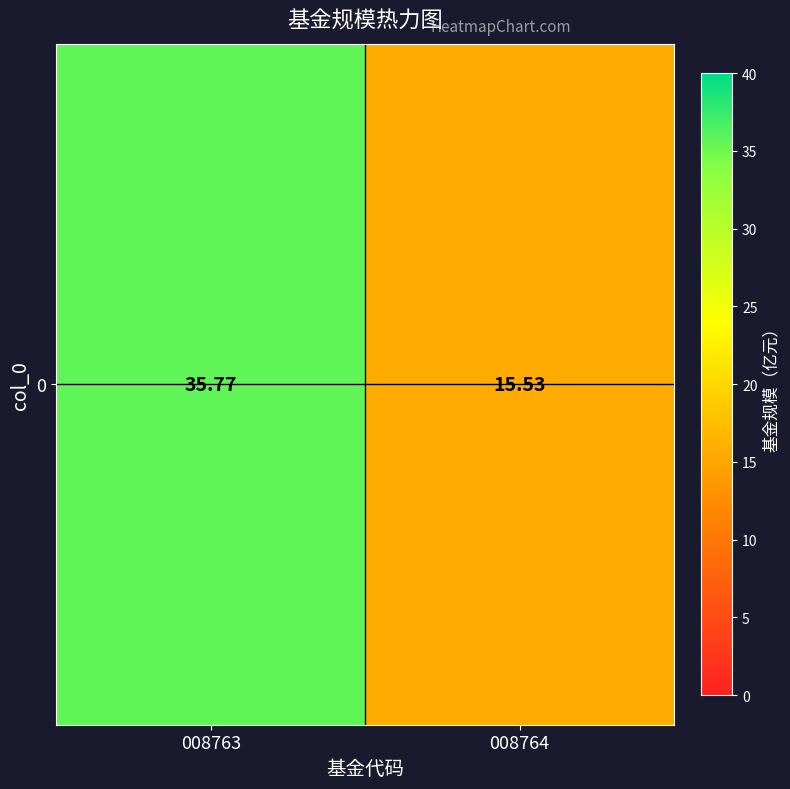

What is the sum of all values?

51.3